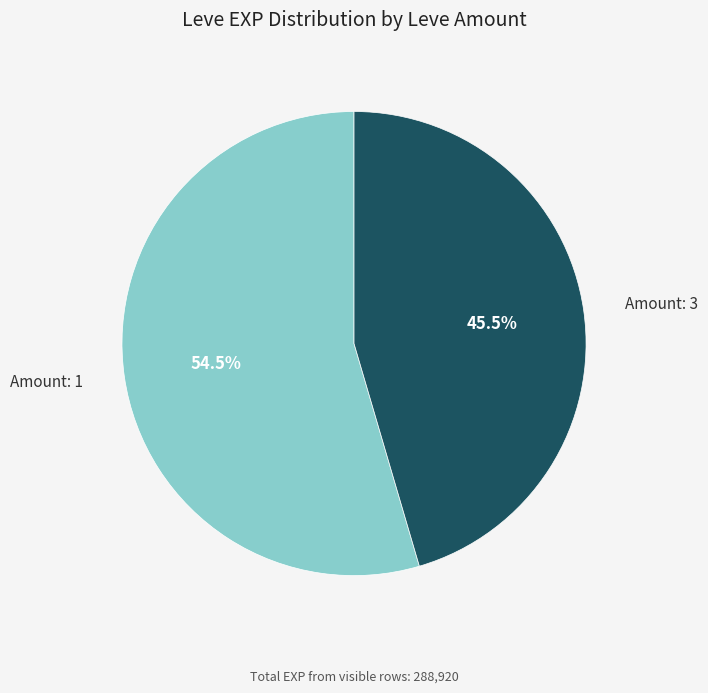

Is there a majority slice in this chart?

Yes